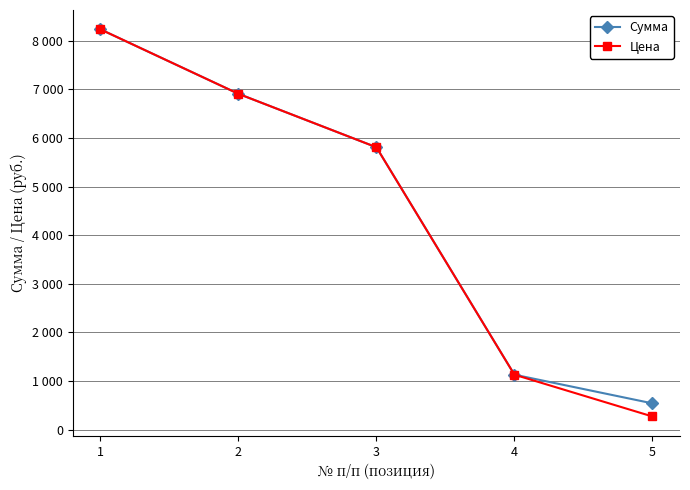

Is this an area chart (filled region under the line)?

No